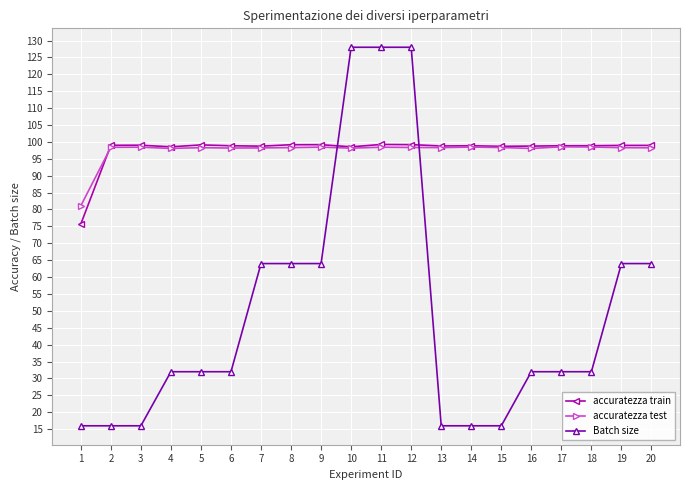

What is the spread (max minus min) of values at 15?

82.7